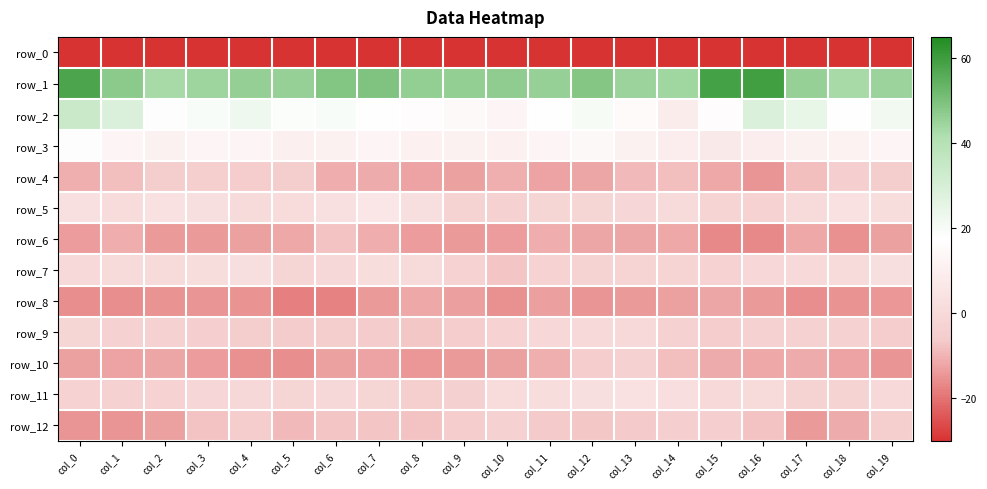

List the series in order of their peak value, lowest first.

row_0, row_8, row_6, row_4, row_12, row_10, row_9, row_7, row_11, row_5, row_3, row_2, row_1